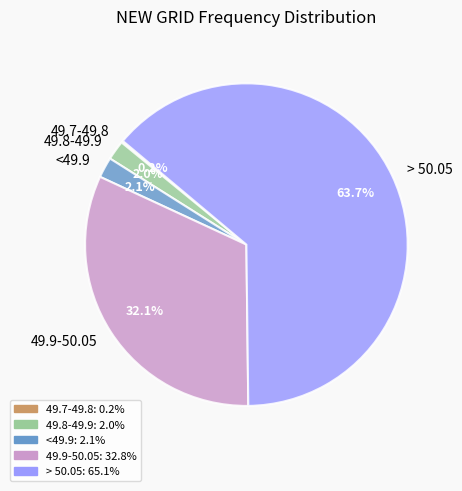

Which has a higher value, 49.8-49.9 or > 50.05?

> 50.05